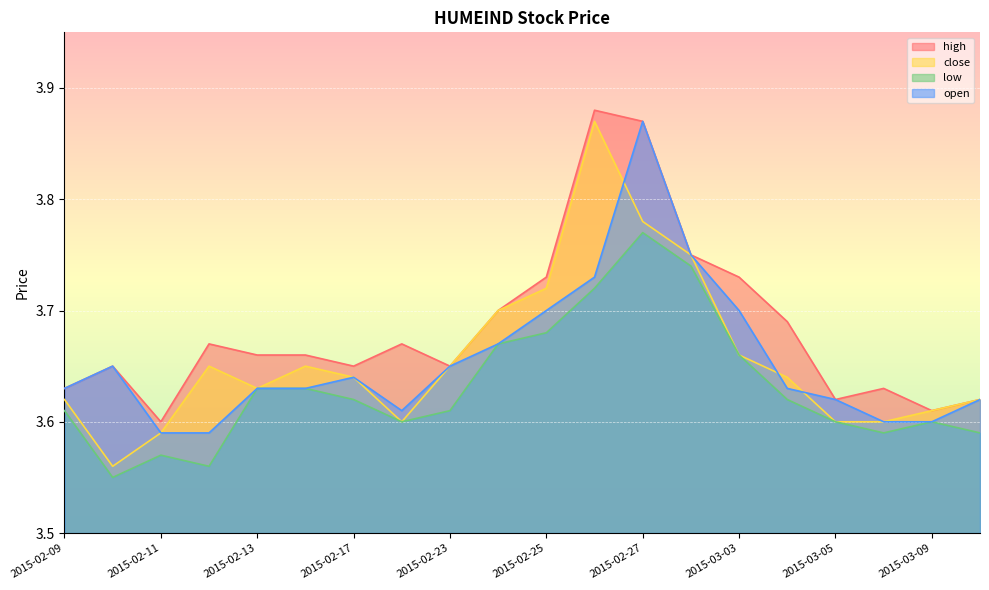

The low series shows 1.1 at 2015-02-11. True or false?

False